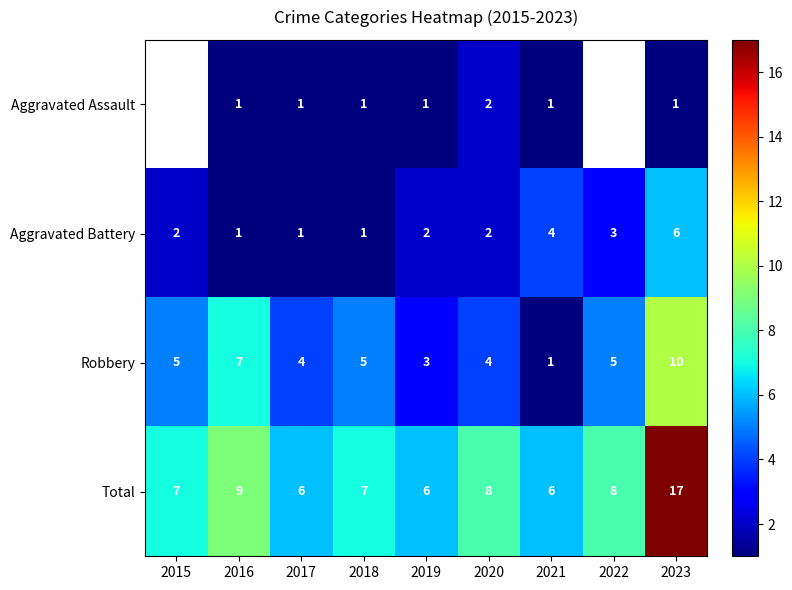

What is the spread (max minus min) of values at 2023?

16